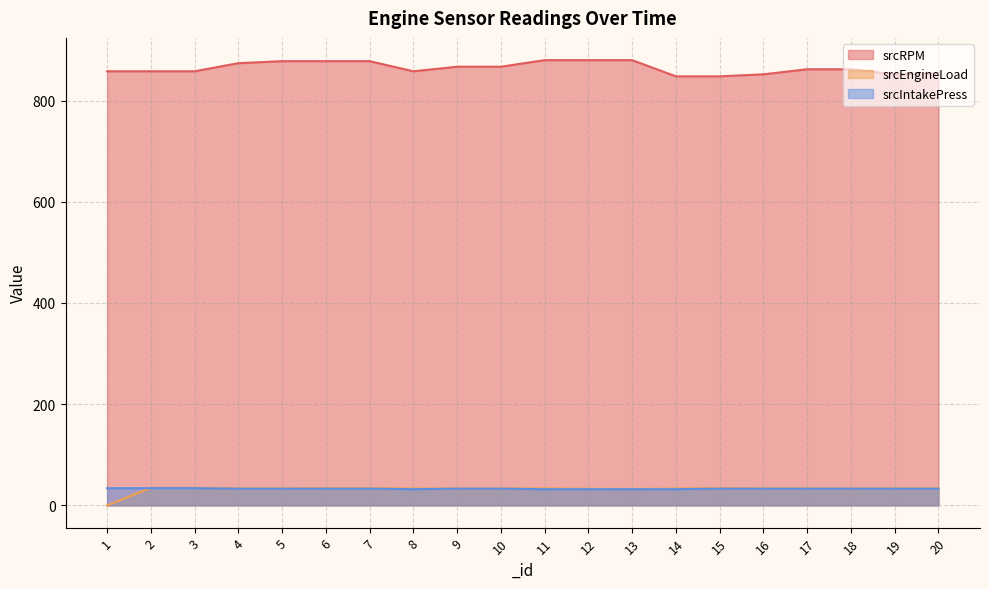

Is the value of srcIntakePress at 19 greater than the value of srcRPM at 13?

No